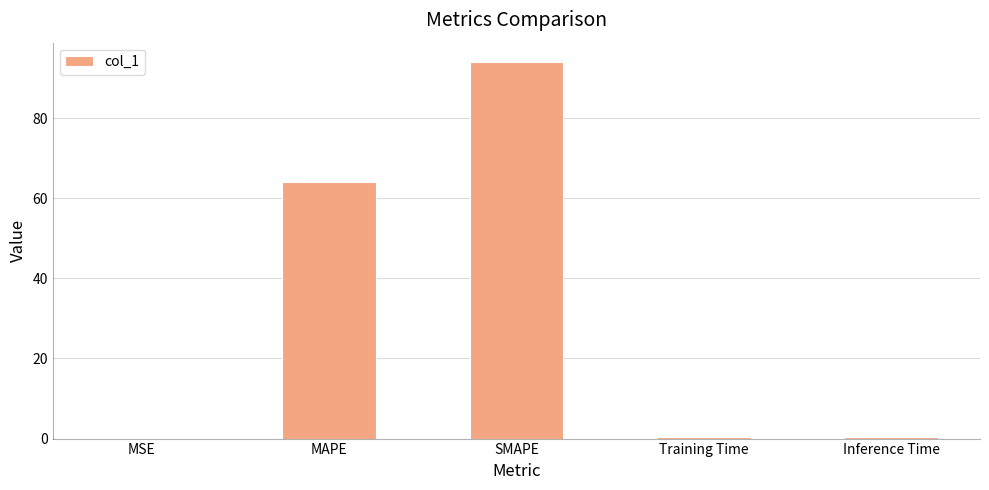

Which label corresponds to the largest value in the chart?

SMAPE